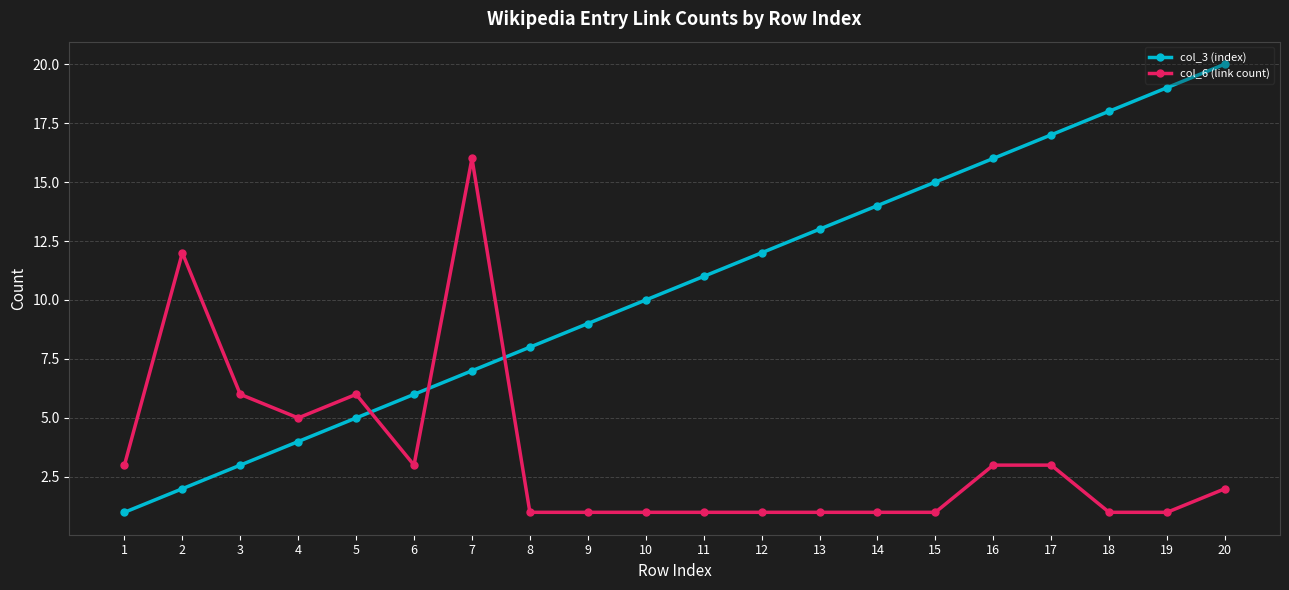

What is the total value across all series at 3?

9